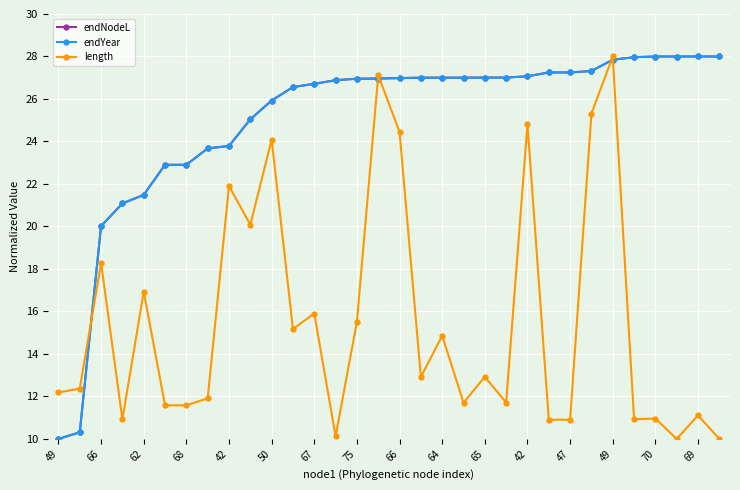

Does the chart have visible grid lines?

Yes